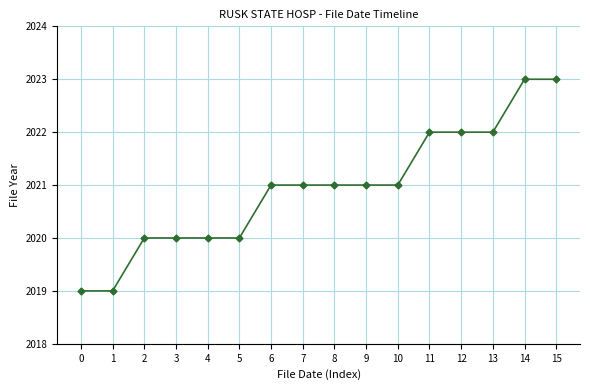

Which has a higher value, 9 or 3?

9